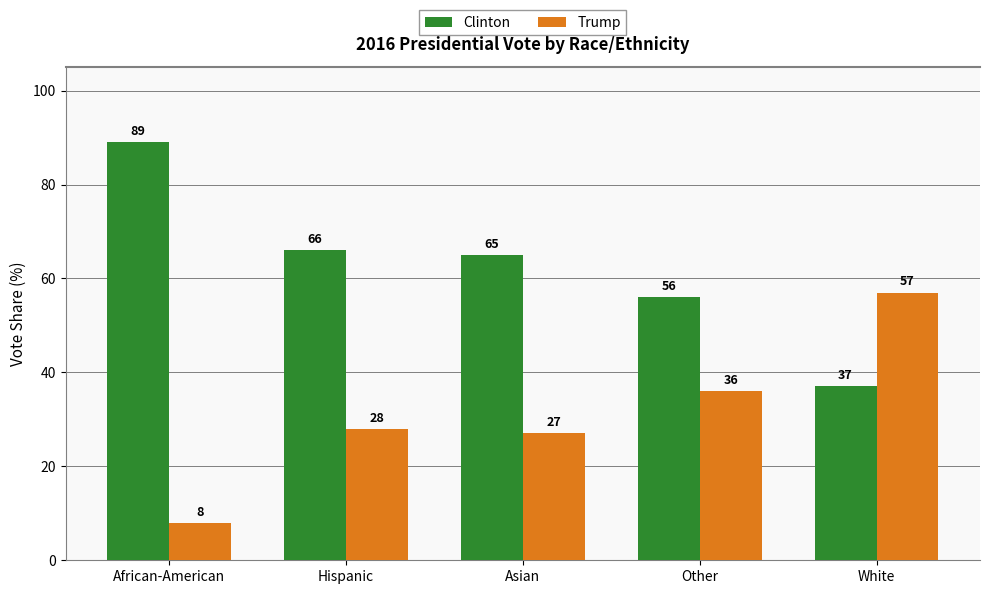

Does the chart contain stacked bars?

No